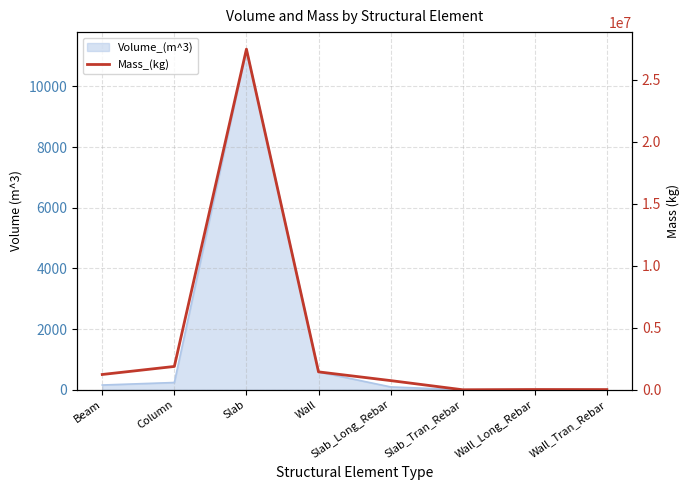

List the labels in order of value, smallest first.

Slab_Tran_Rebar, Wall_Tran_Rebar, Wall_Long_Rebar, Slab_Long_Rebar, Beam, Wall, Column, Slab